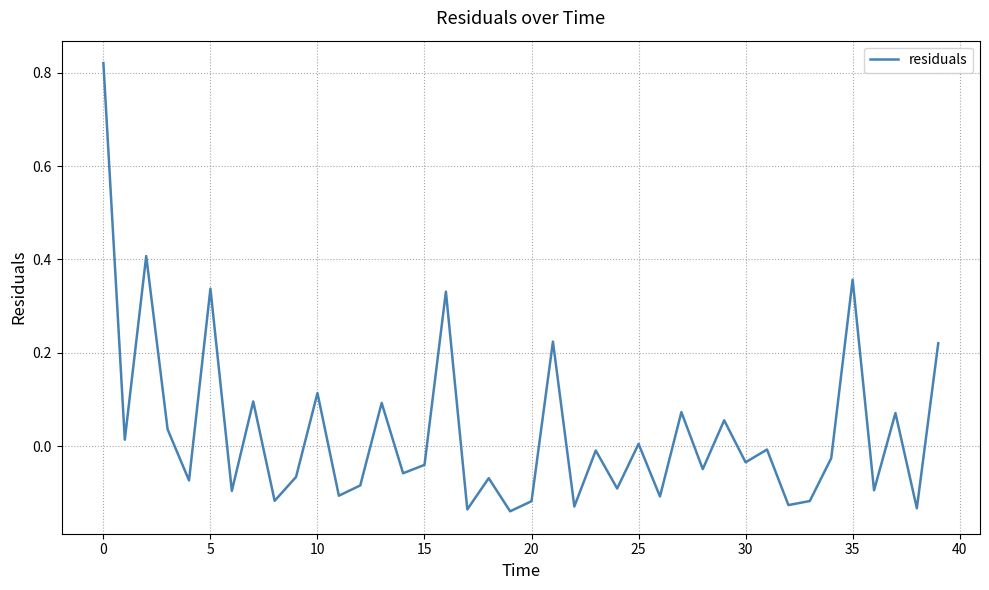

What is the difference between the maximum and minimum values?

1.0